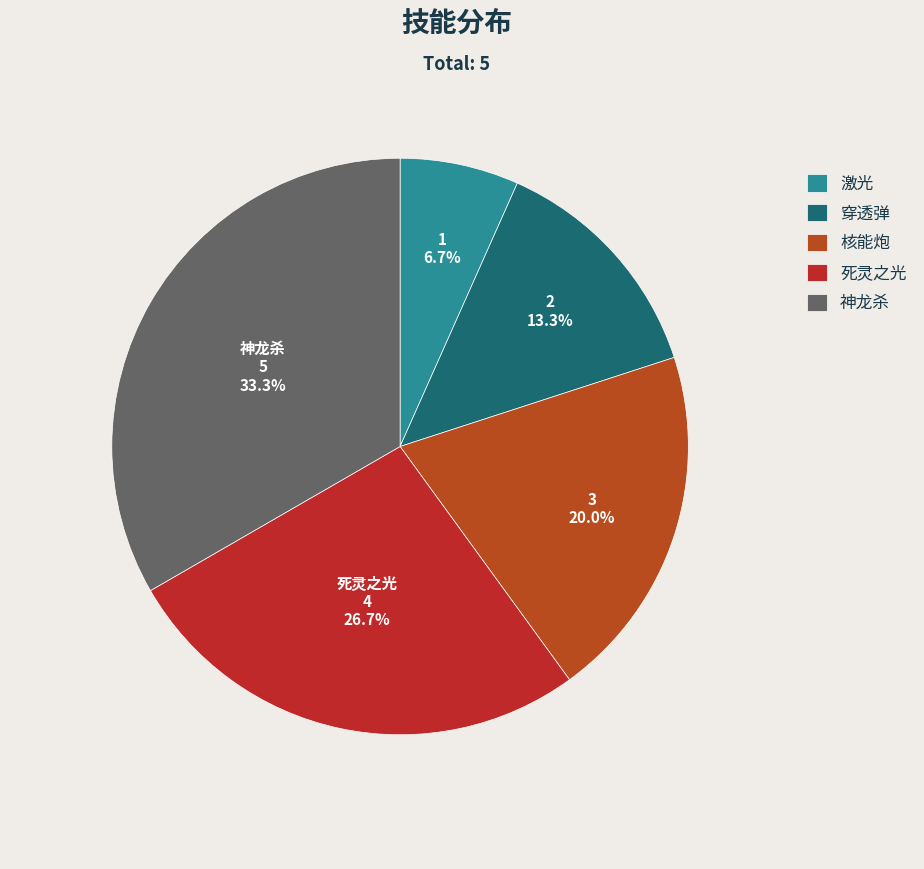

Combined, do 核能炮 and 死灵之光 account for over 50%?

No